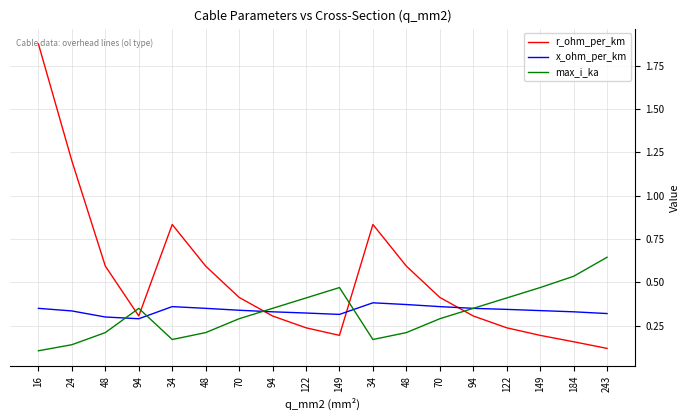

True or false: max_i_ka and x_ohm_per_km intersect in this chart.

True